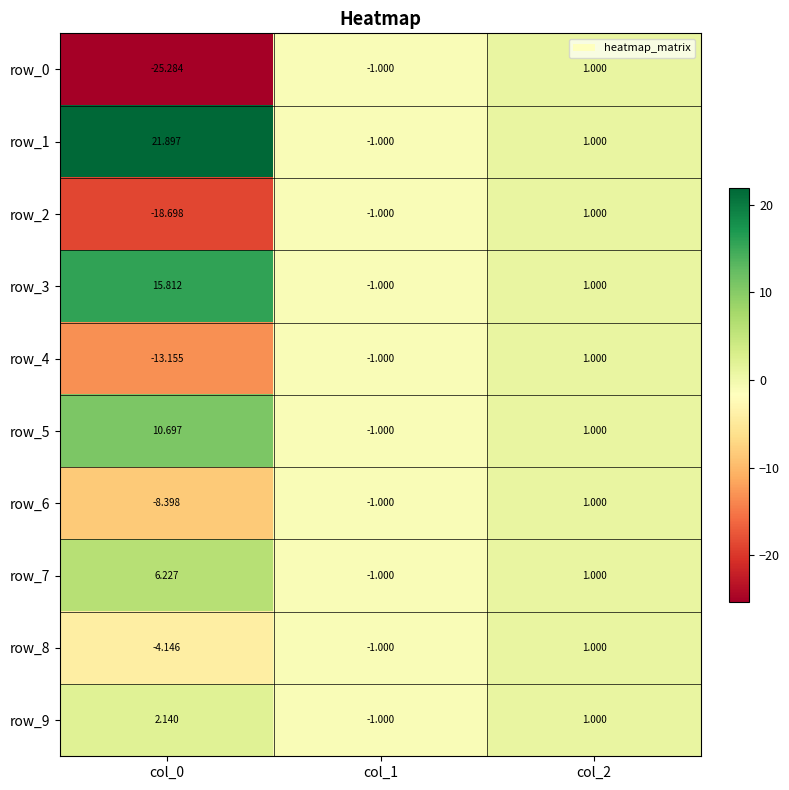

Where does the row_2 series first go above -1?

col_2